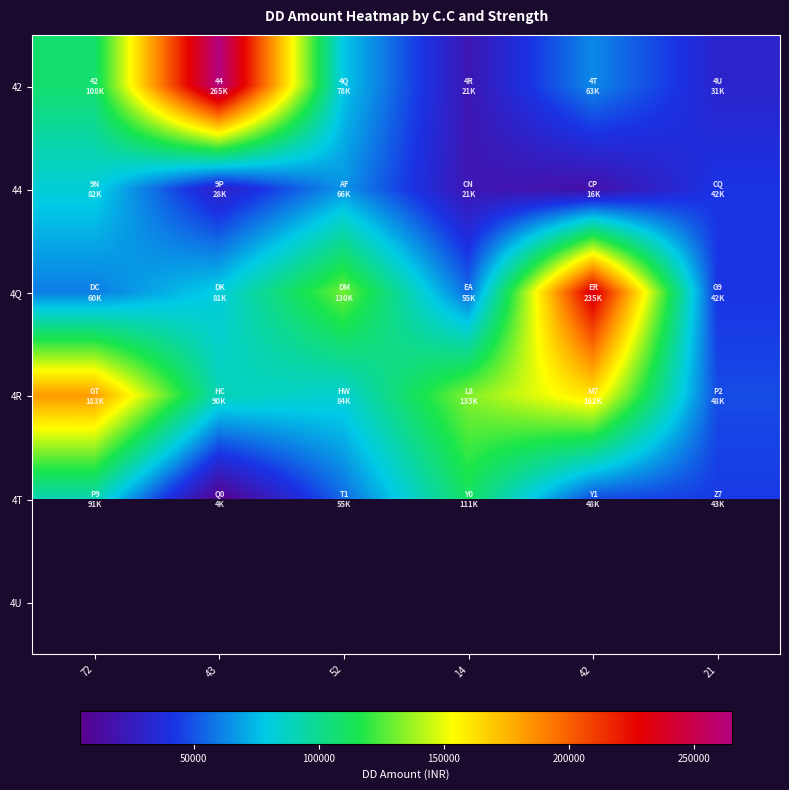

What is the difference between the highest and lowest values at 14?

112500.0